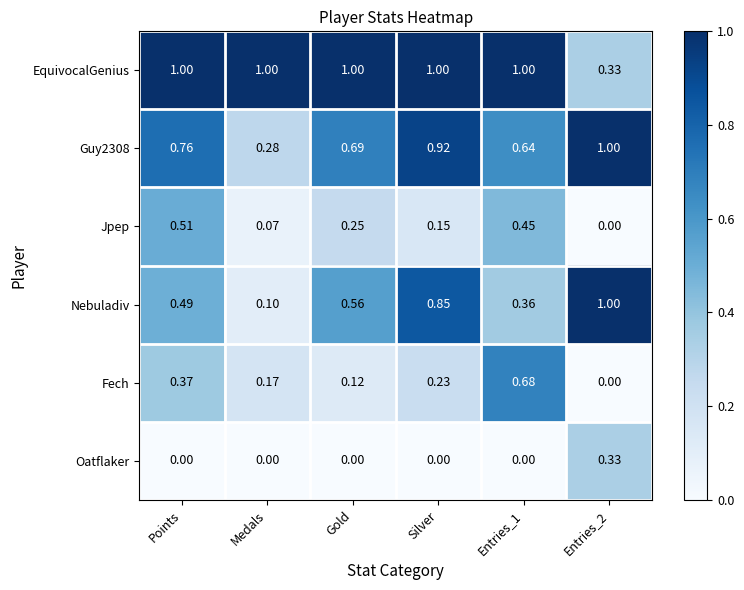

How many series are shown in this chart?

6